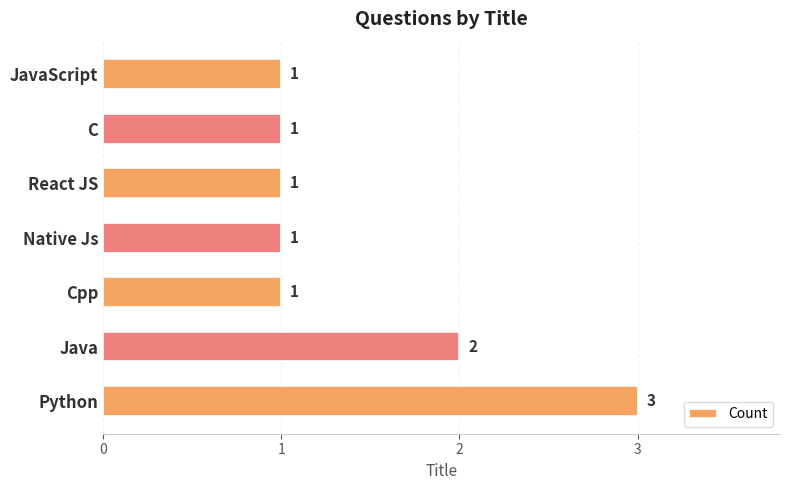

Does the chart contain any negative values?

No